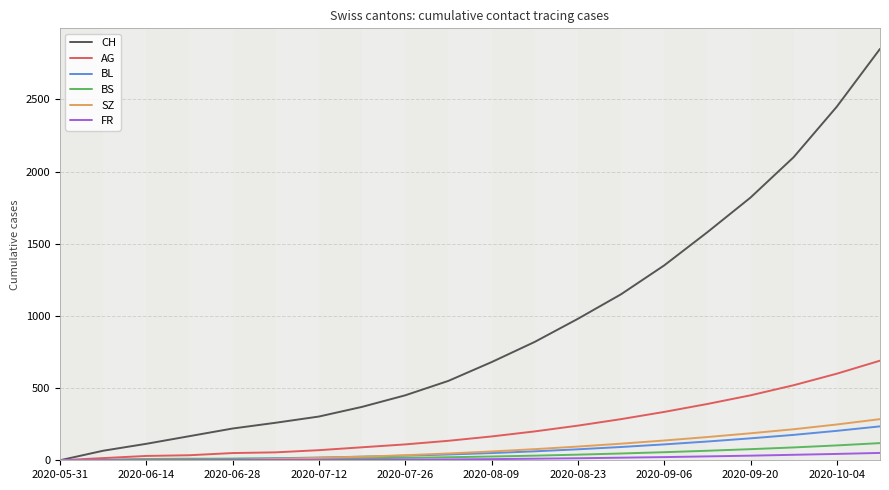

What is the highest value of the AG series?

690